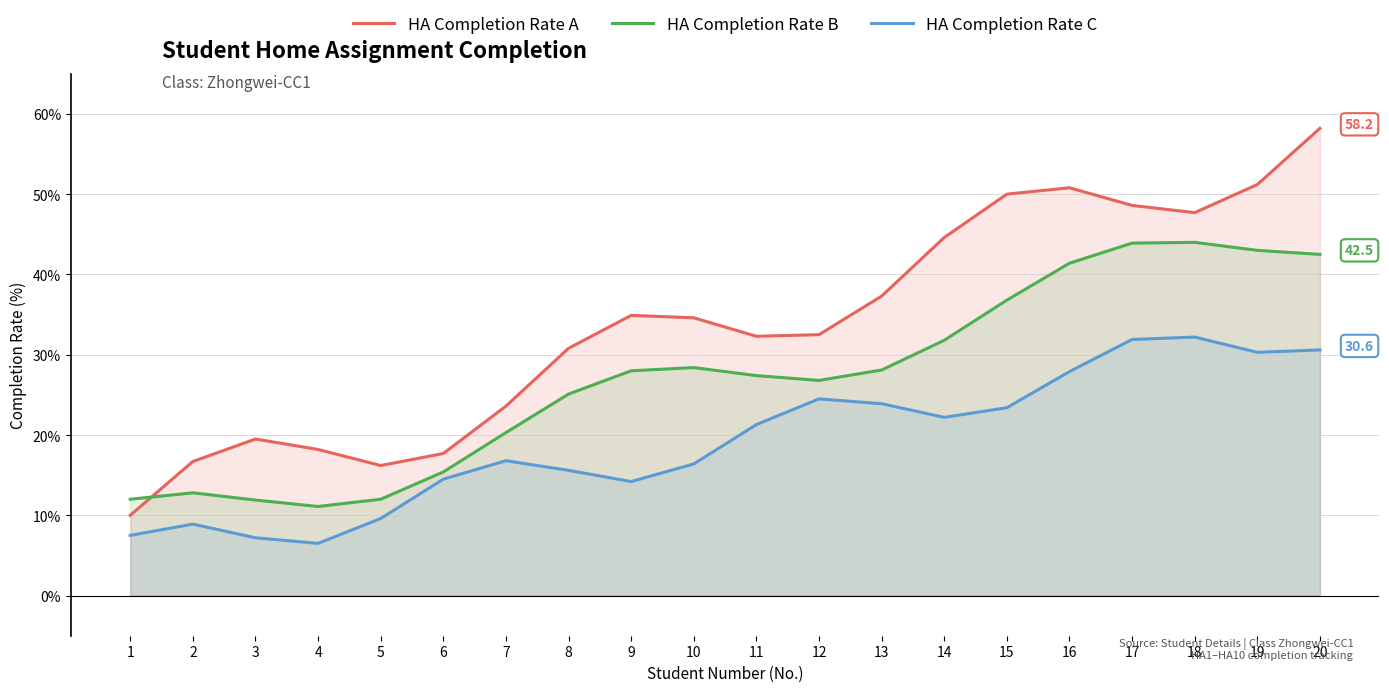

What is the difference between the maximum and minimum values in the HA Completion Rate A series?

48.2